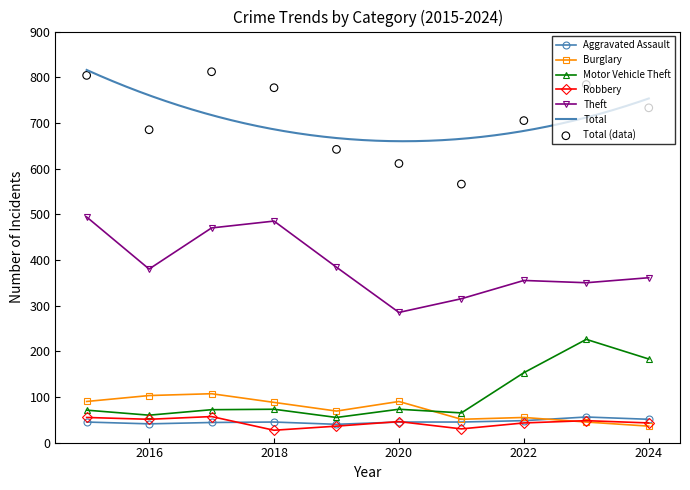

At how many categories does at least one series exceed 265?

10